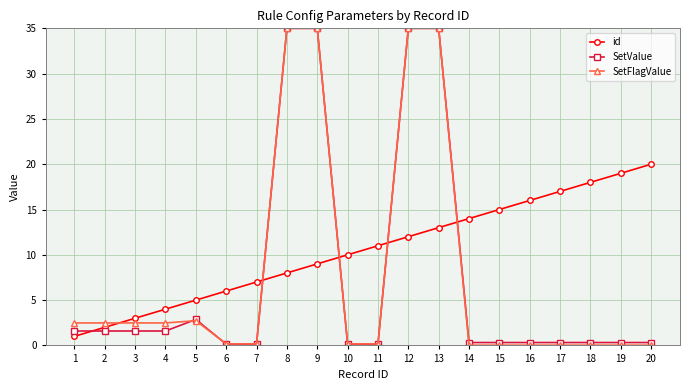

List the labels in order of id value, smallest first.

1, 2, 3, 4, 5, 6, 7, 8, 9, 10, 11, 12, 13, 14, 15, 16, 17, 18, 19, 20